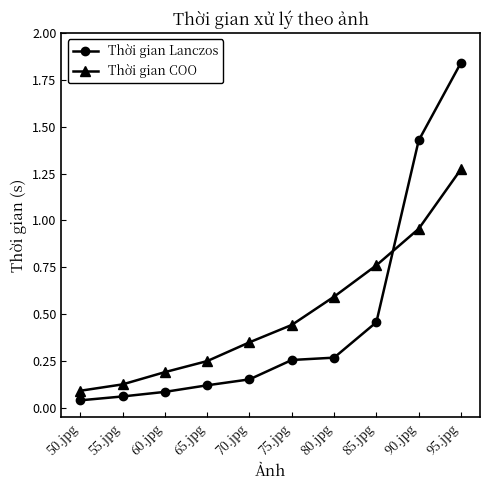

Which series changed the most between 65.jpg and 75.jpg?

Thời gian COO